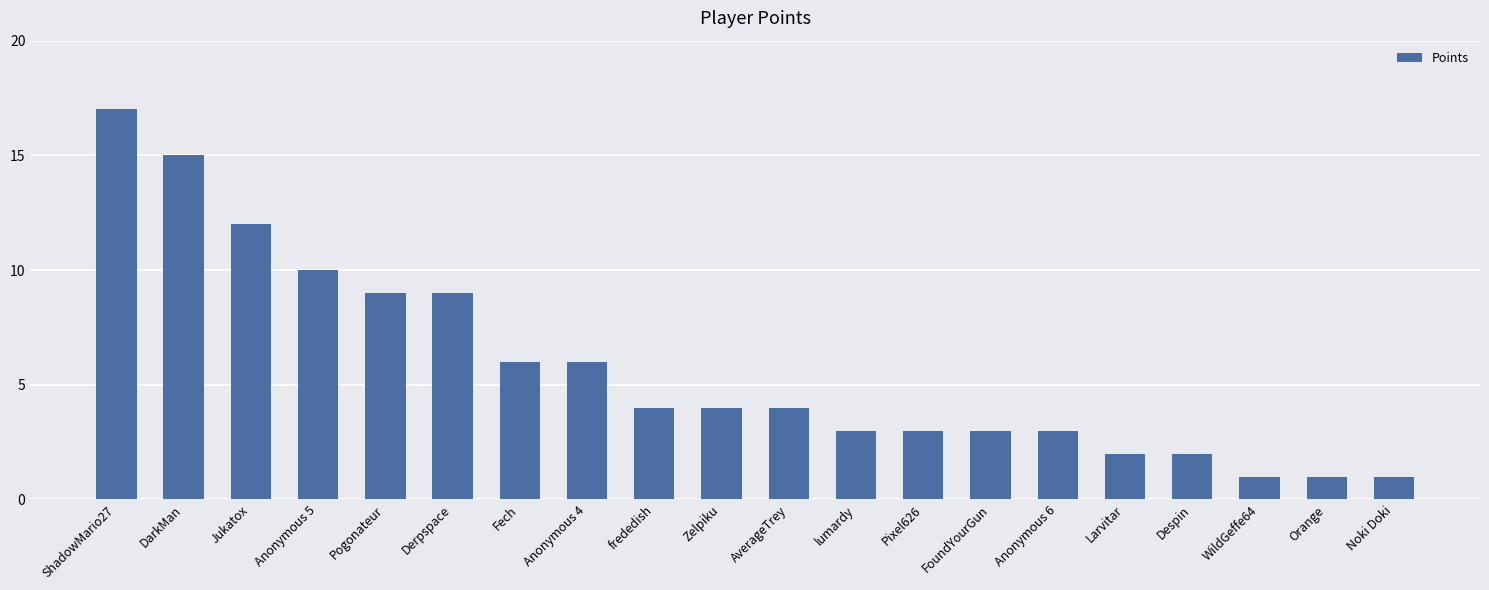

How many categories are shown in the chart?

20